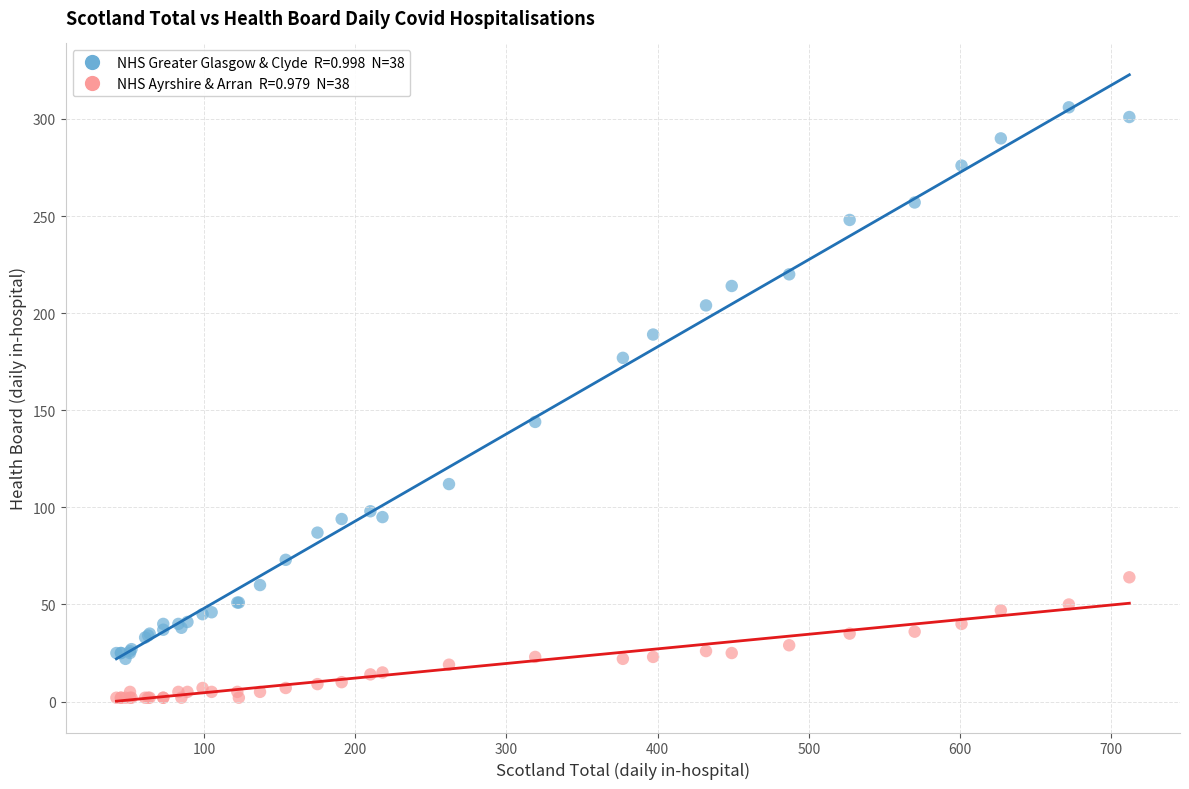

Across all series, what Y value is closest to 154?

144